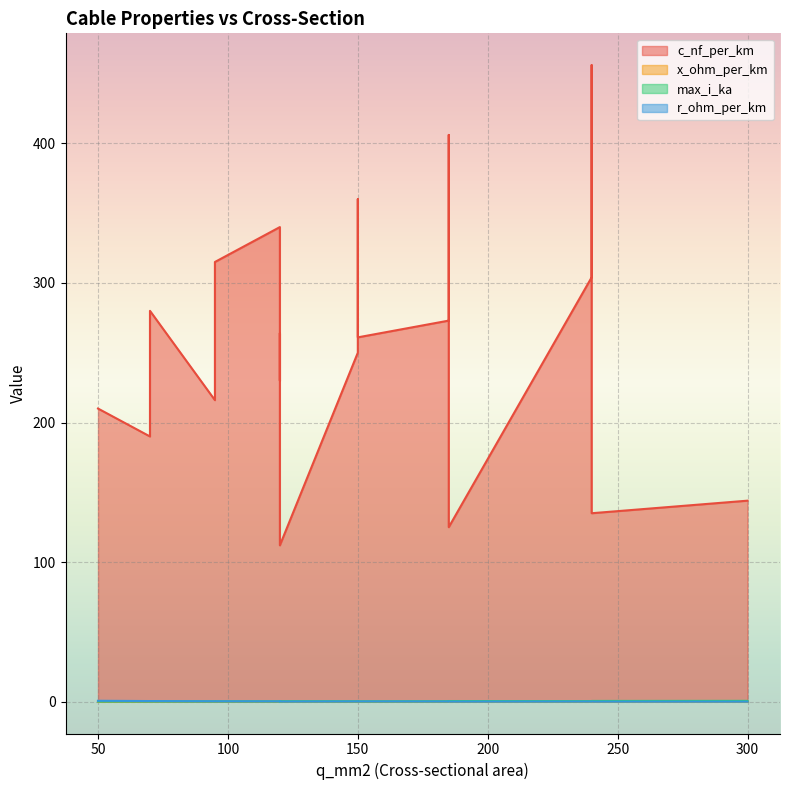

Between 120 and 300, which series saw the biggest shift?

c_nf_per_km